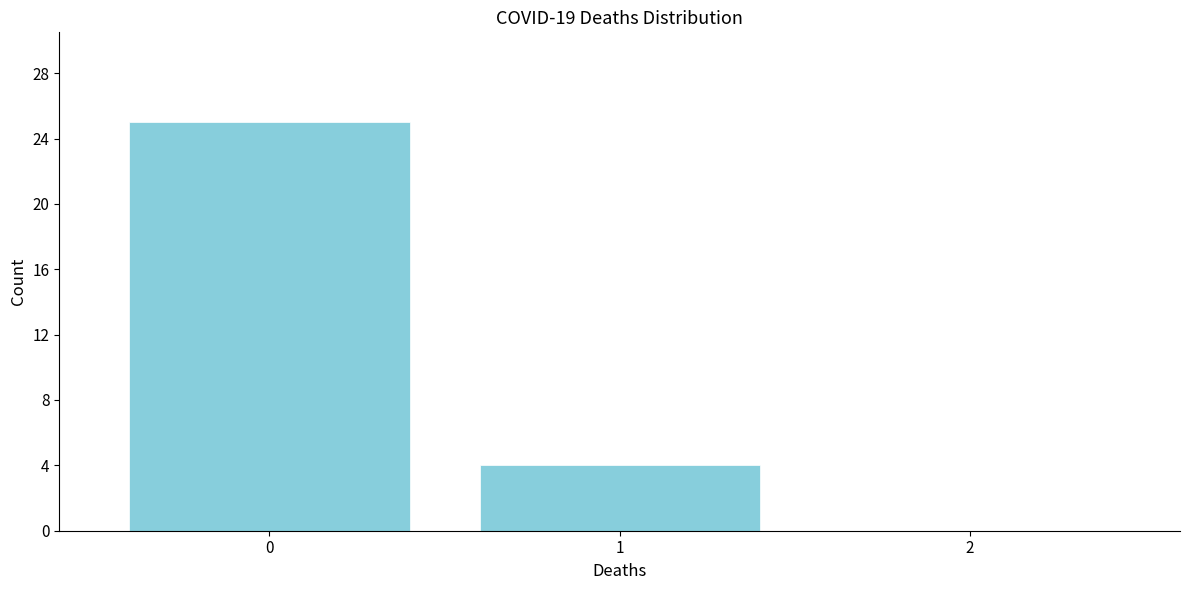

Which range on the x-axis has the tallest bar?

-0.5 to 0.5